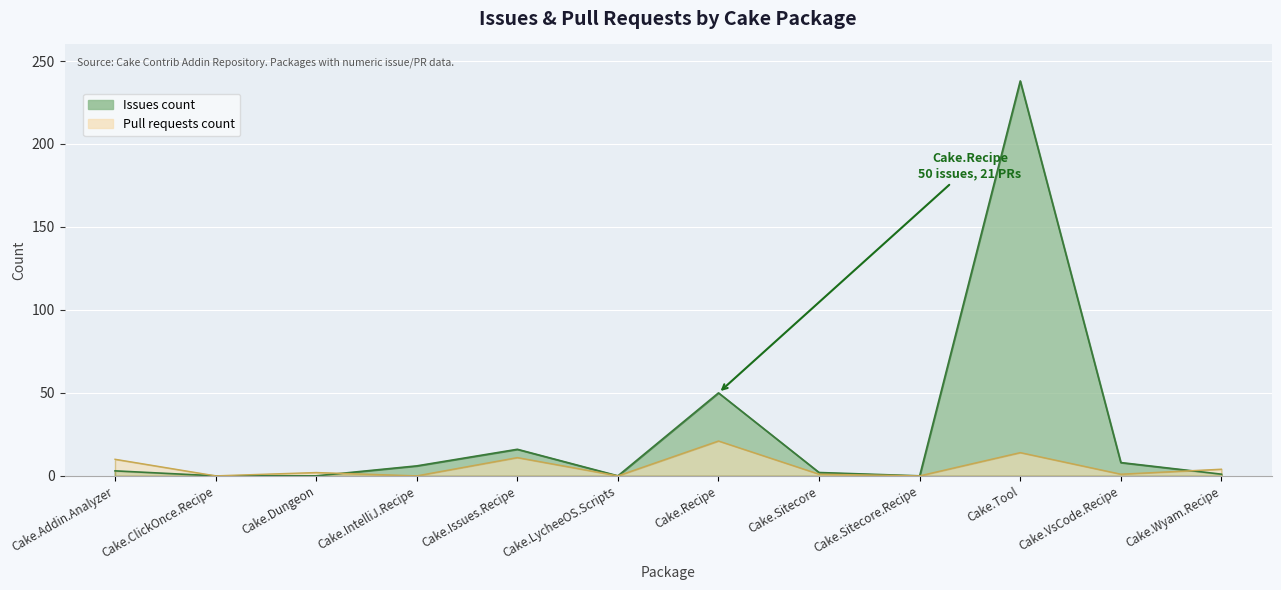

How many times do Issues count and Pull requests count cross each other?

2